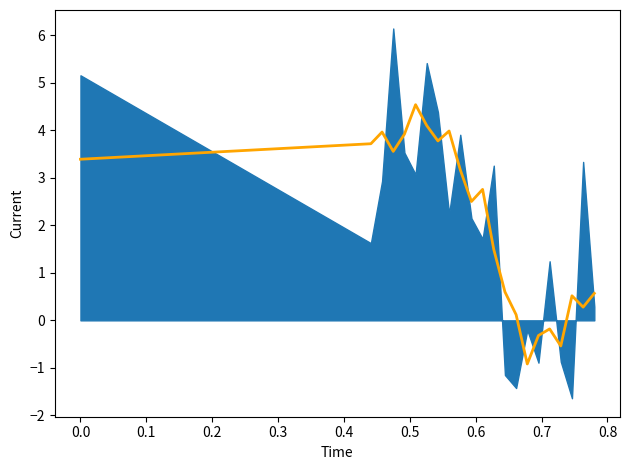

How many lines are shown in the chart?

1